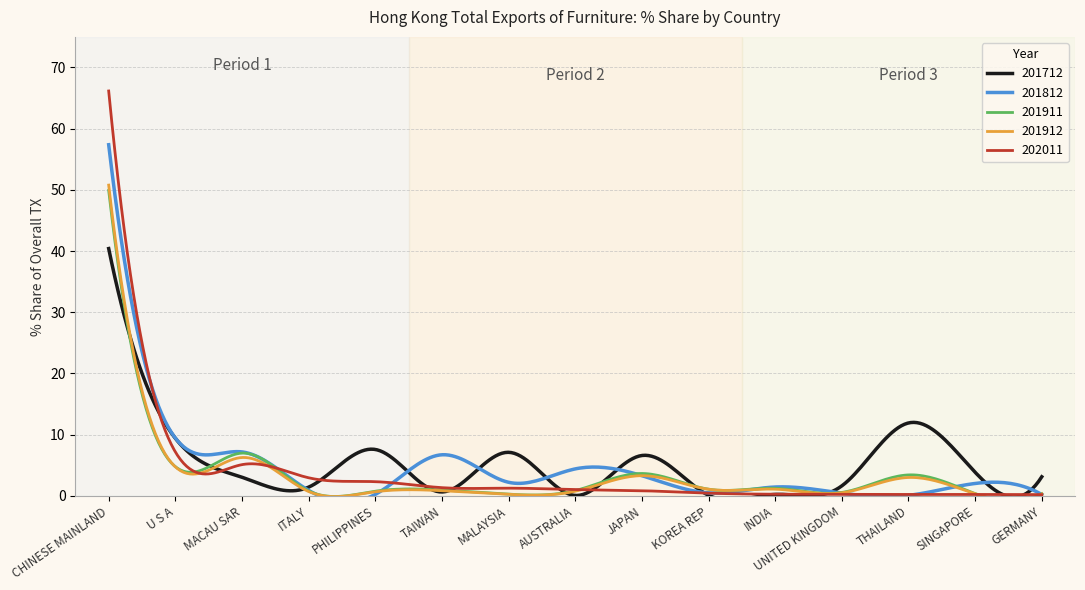

At which category is the sum across all series the highest?

CHINESE MAINLAND